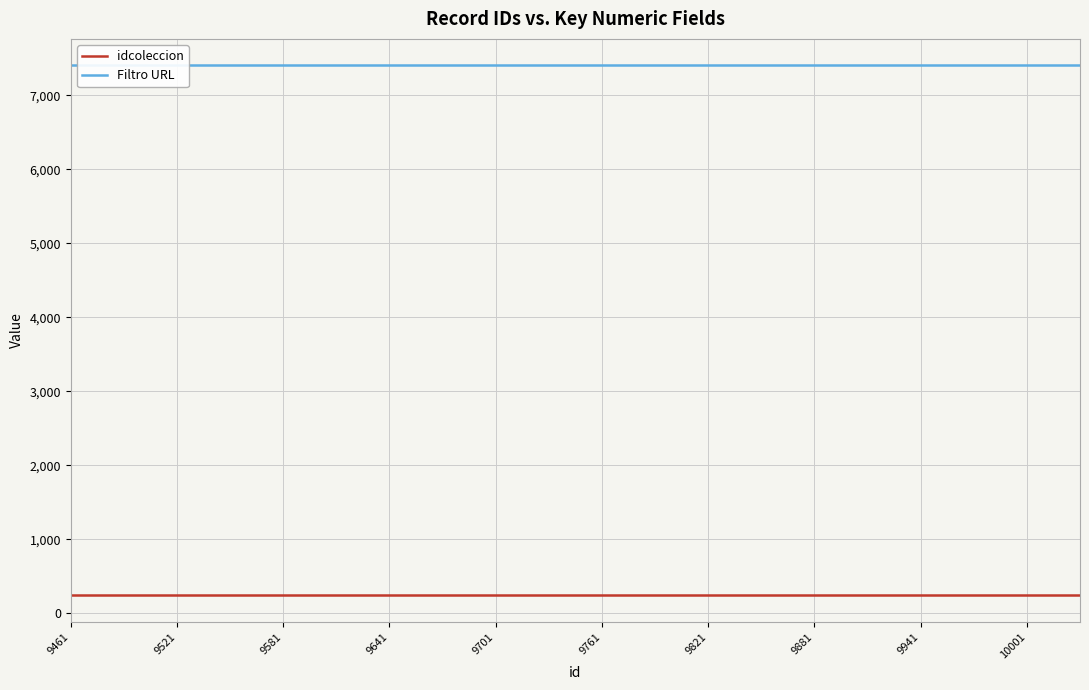

Does the chart display data point markers on the line(s)?

No